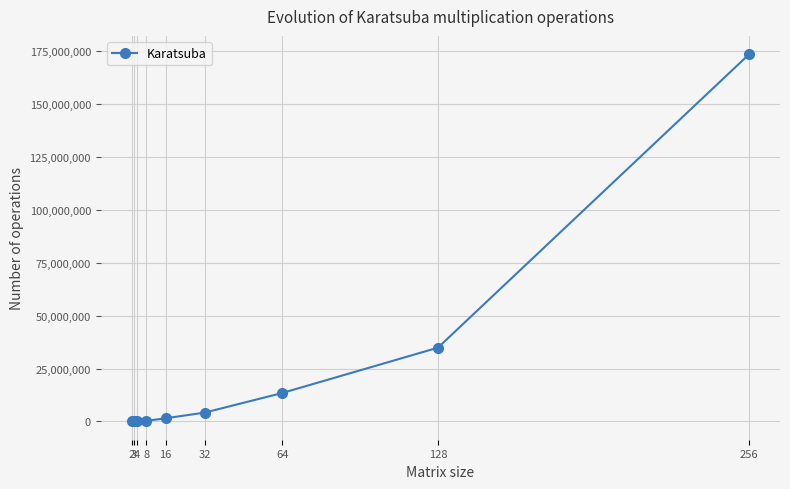

Rank the categories by value from highest to lowest.

256, 128, 64, 32, 16, 8, 4, 3, 2